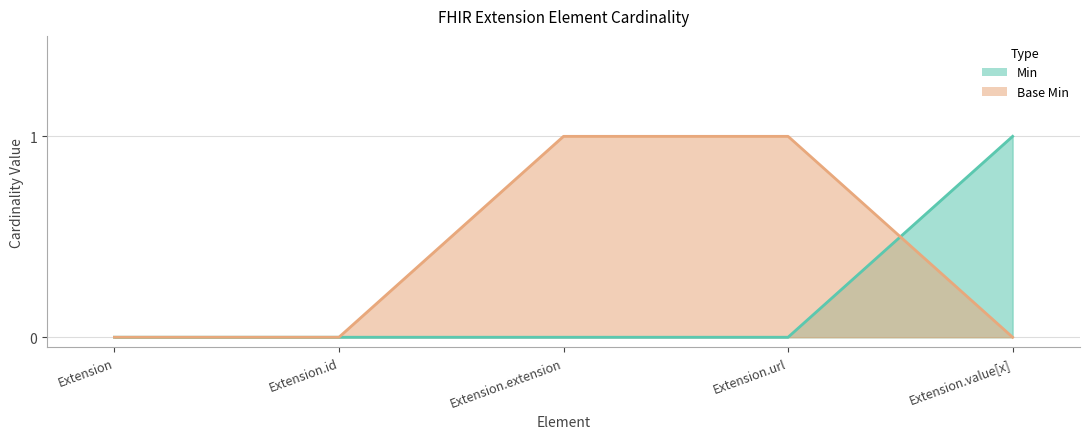

At which label does Base Min reach its minimum?

Extension